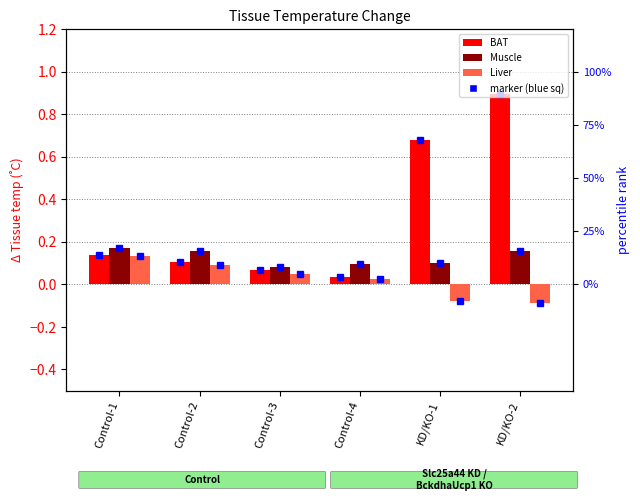

The Muscle series shows 0.2 at Control-1. True or false?

True